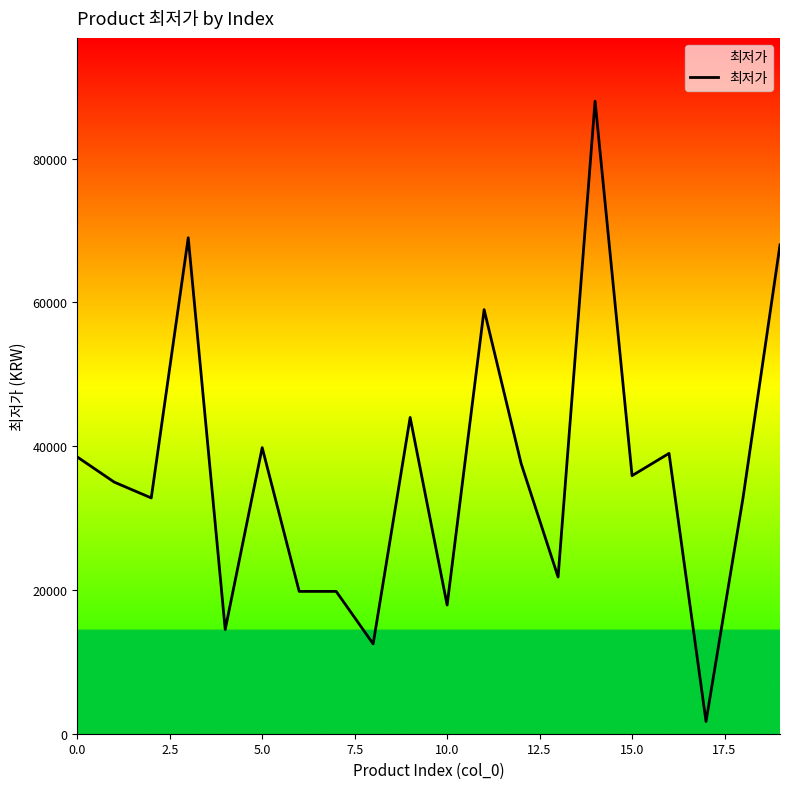

What is the difference between the maximum and second lowest values?

75500